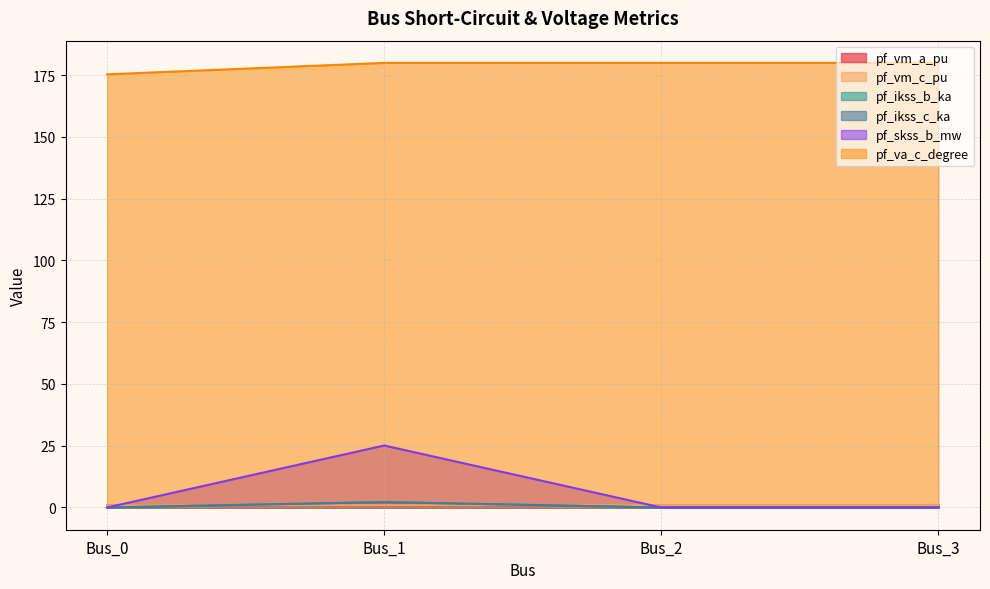

What is the maximum value shown in the chart?

180.0